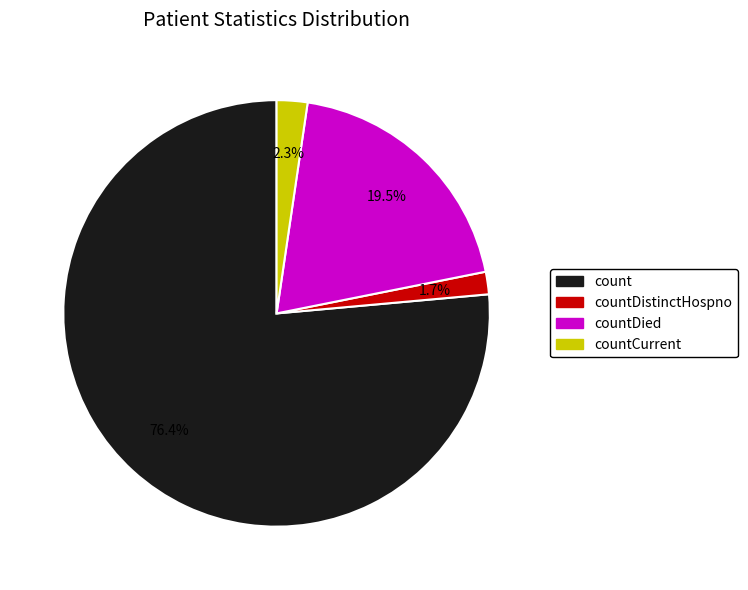

Is there any slice that represents more than half of the pie?

Yes